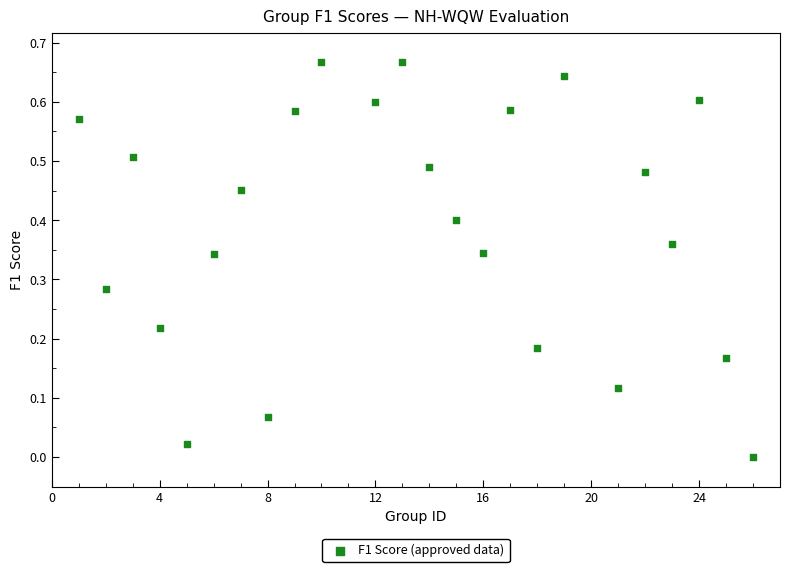

What is the range of X values (max minus min)?

25.0